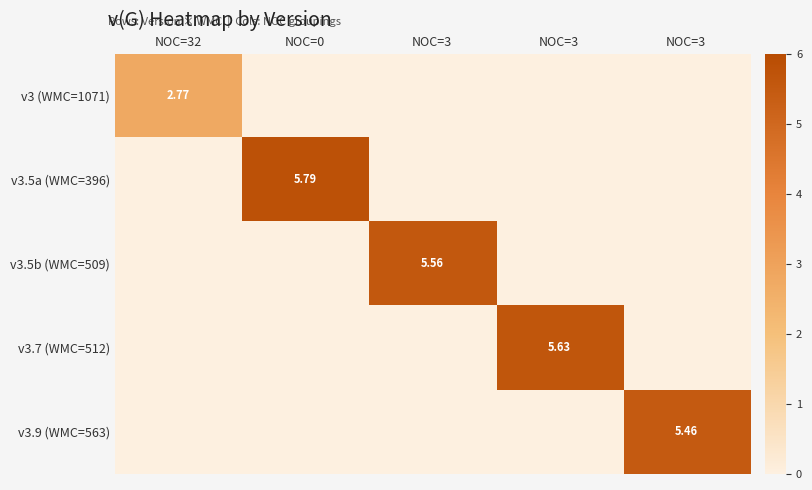

List the series in order of their peak value, highest first.

v3.5a (WMC=396), v3.7 (WMC=512), v3.5b (WMC=509), v3.9 (WMC=563), v3 (WMC=1071)